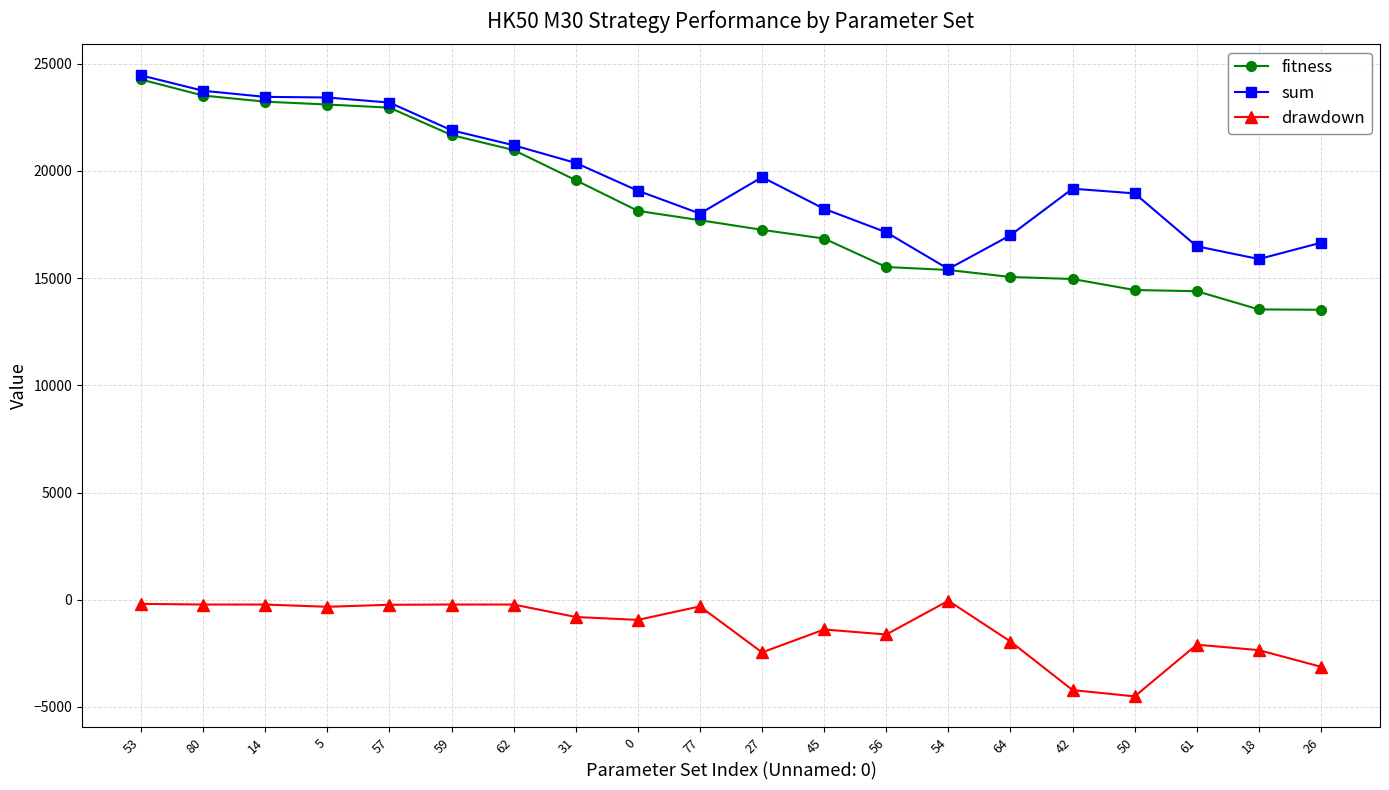

What is the highest value of the fitness series?

24264.8